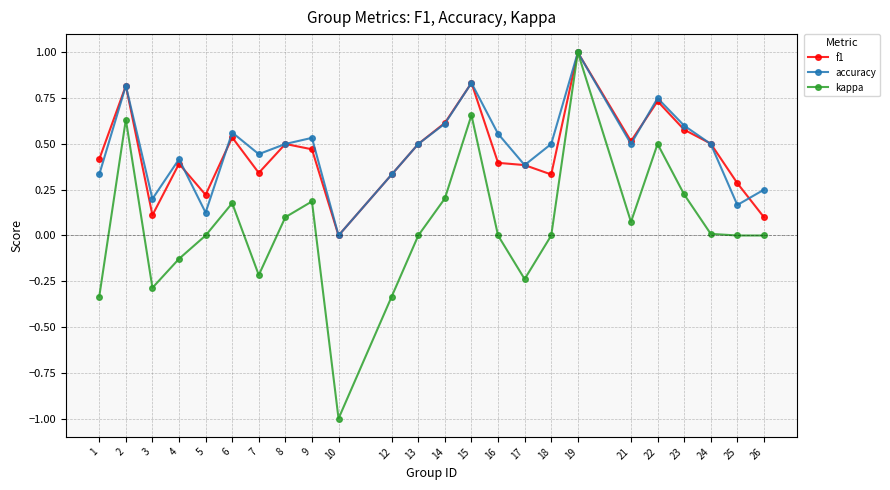

Which label corresponds to the largest value in the chart?

19